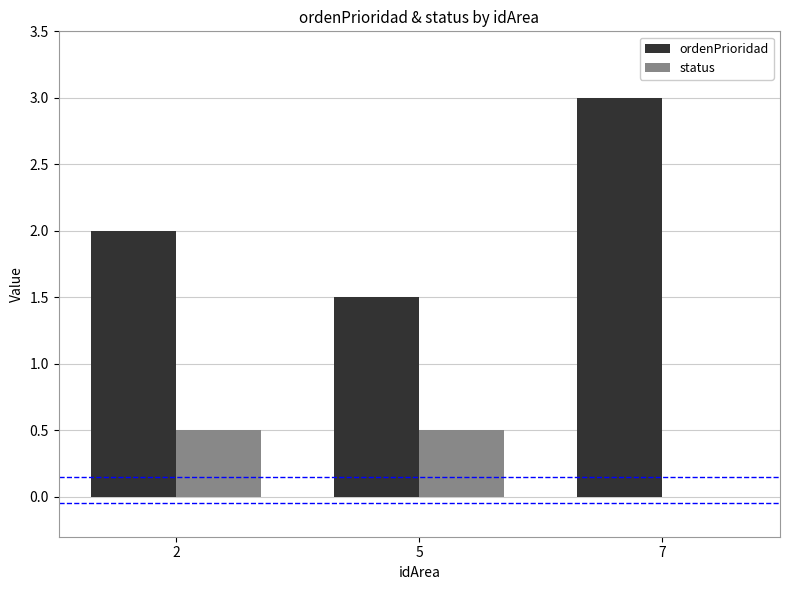

At which category is the sum across all series the highest?

7